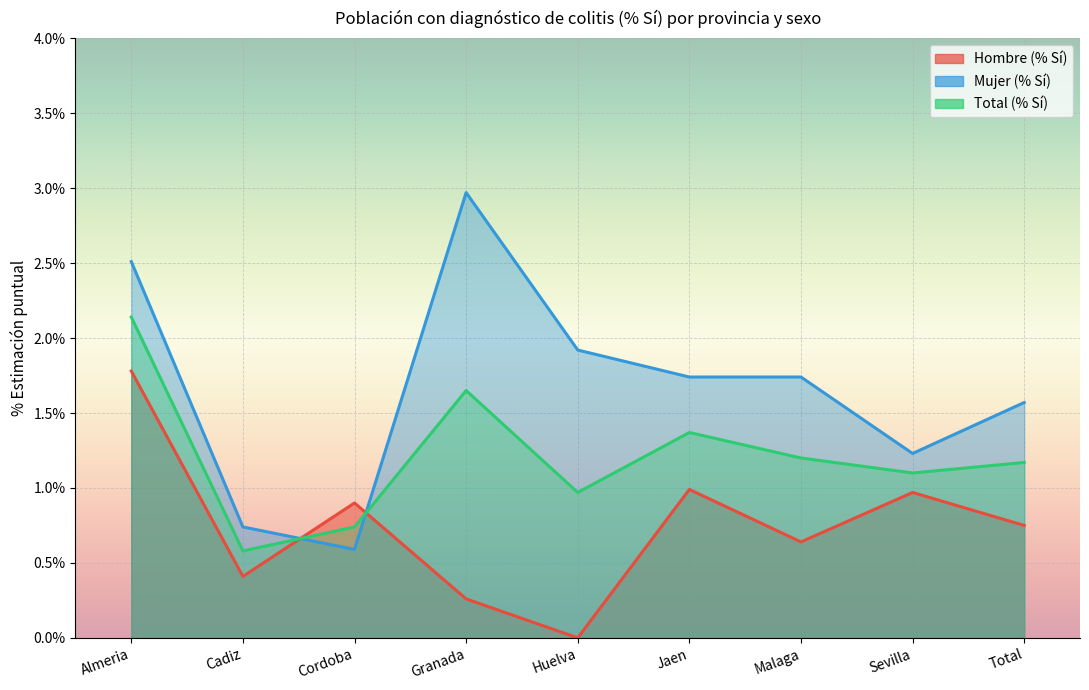

True or false: Hombre (% Sí) has a value of 1.3 at Total.

False